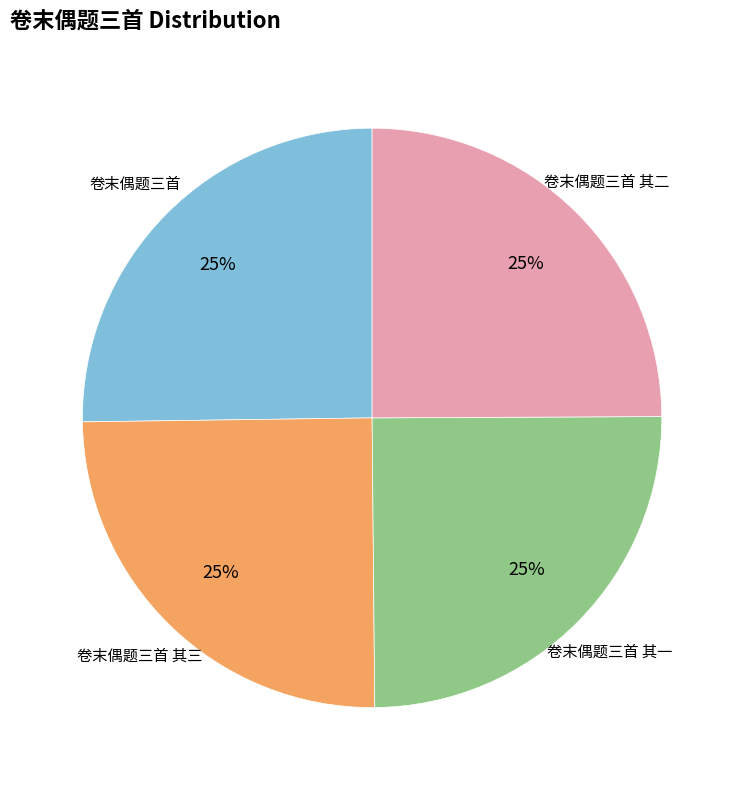

Is there a majority slice in this chart?

No